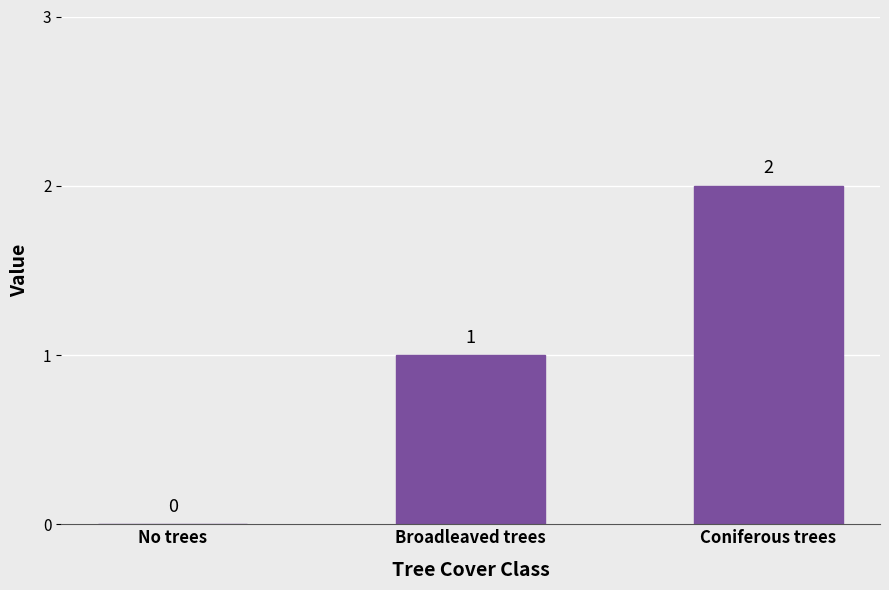

What is the change in value from No trees to Coniferous trees?

+2